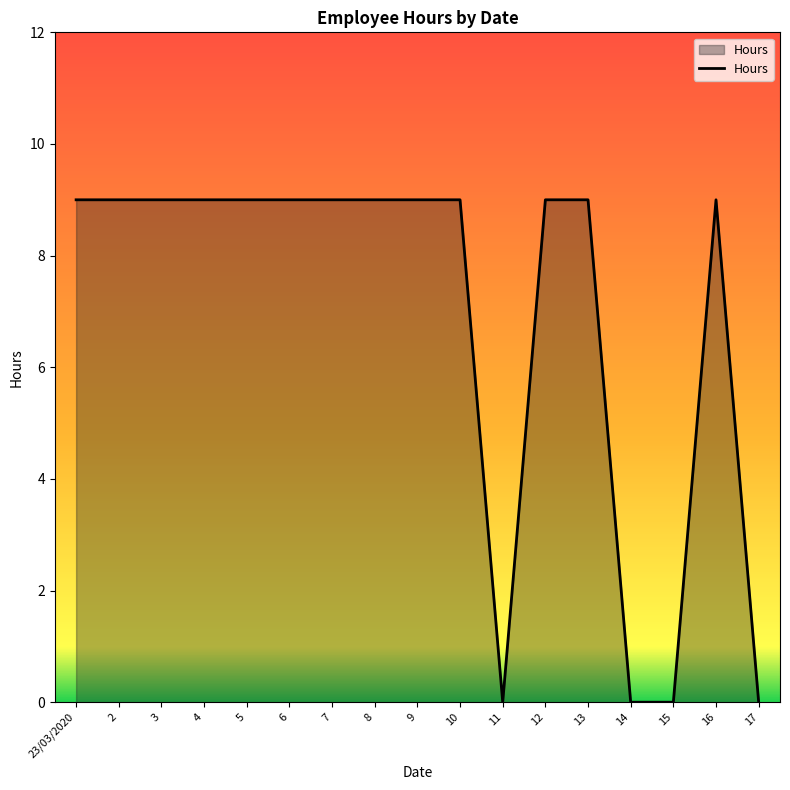

What is the greatest value displayed?

9